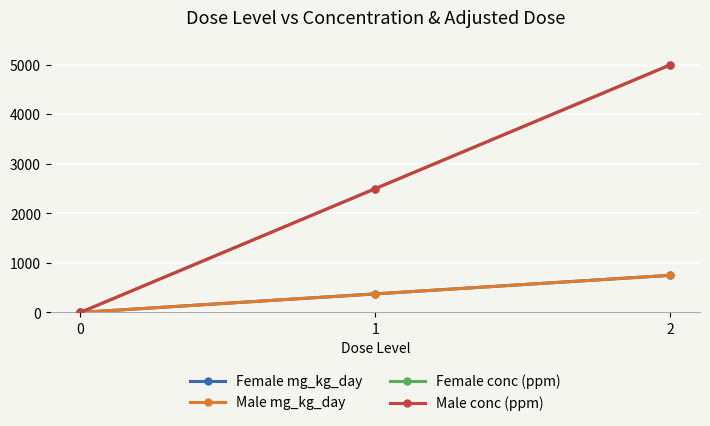

Is the value of Male mg_kg_day at 0 greater than the value of Female conc (ppm) at 2?

No